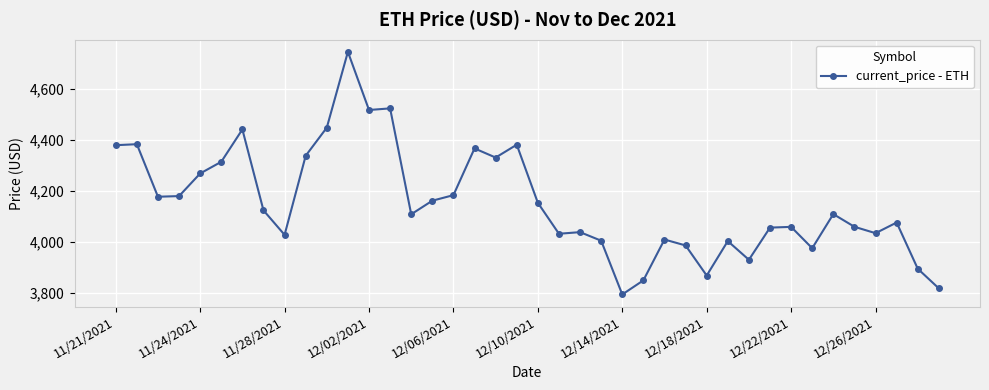

True or false: the data has more than 1 interior local peaks.

True